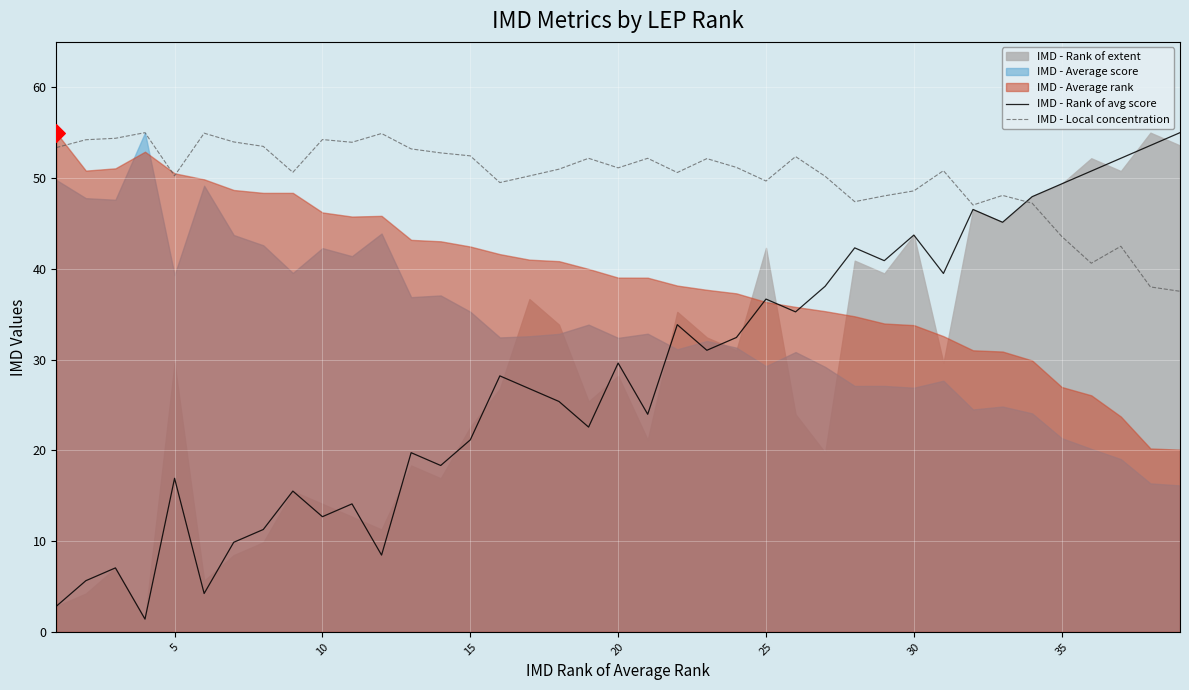

Which series reaches the maximum Y coordinate?

IMD - Rank of avg score